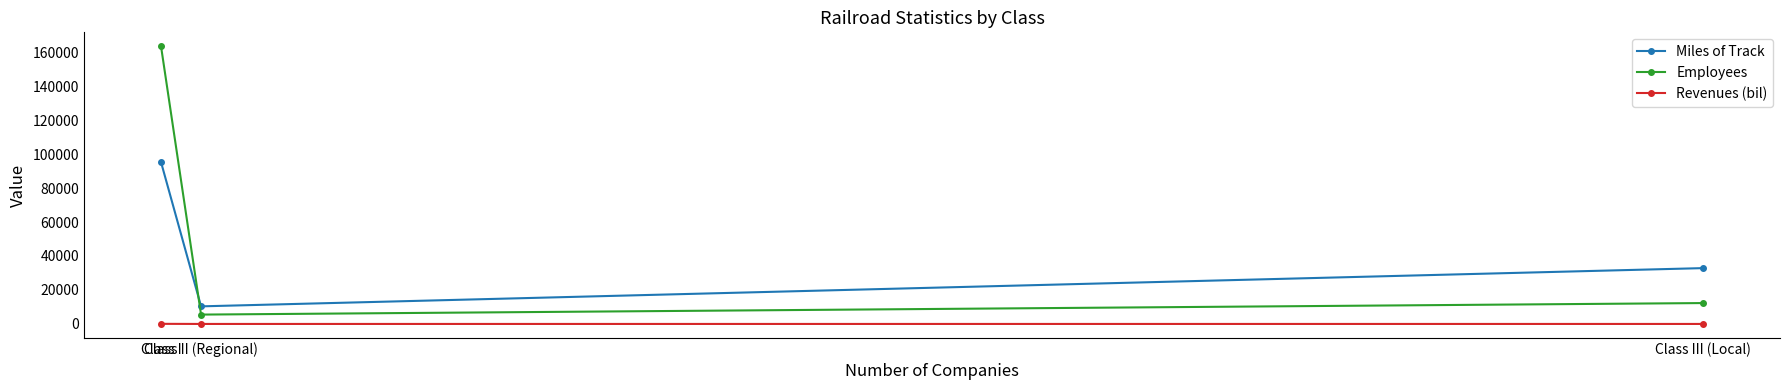

The value of Employees at Class II (Regional) is 5507.0. True or false?

True